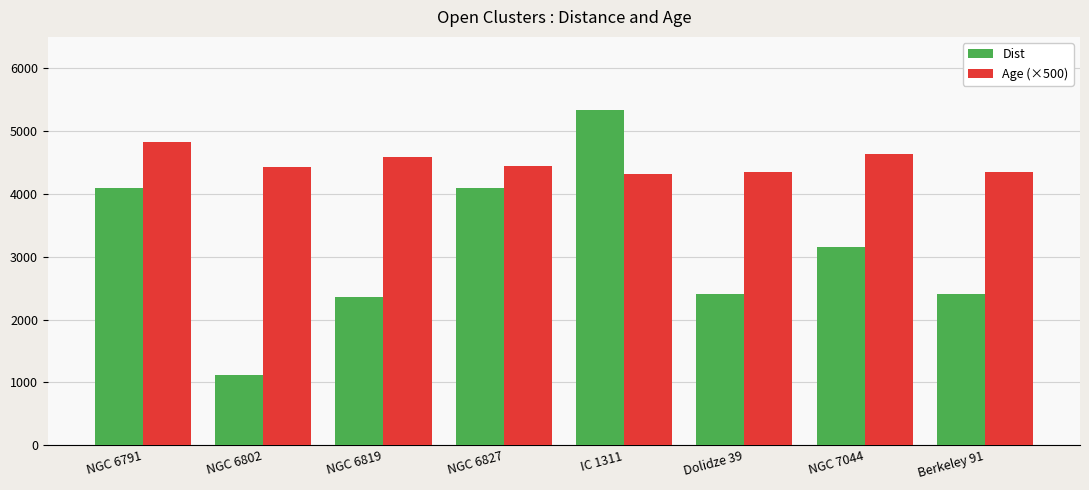

Rank the series at NGC 6827 from lowest to highest value.

Dist, Age (×500)